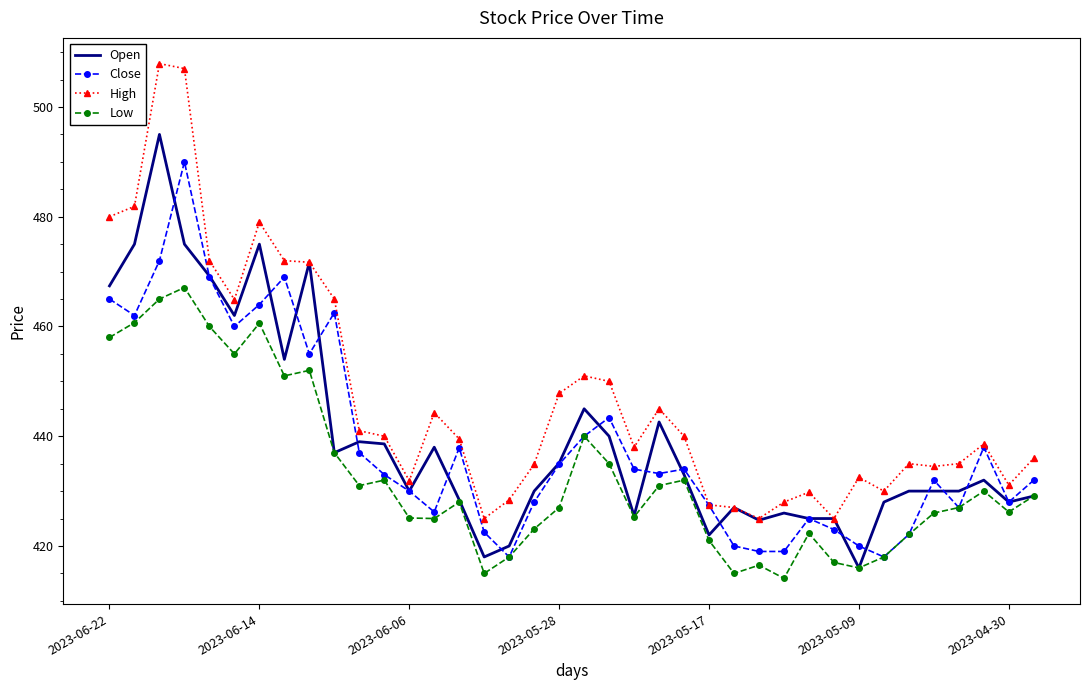

True or false: Low and High intersect in this chart.

False